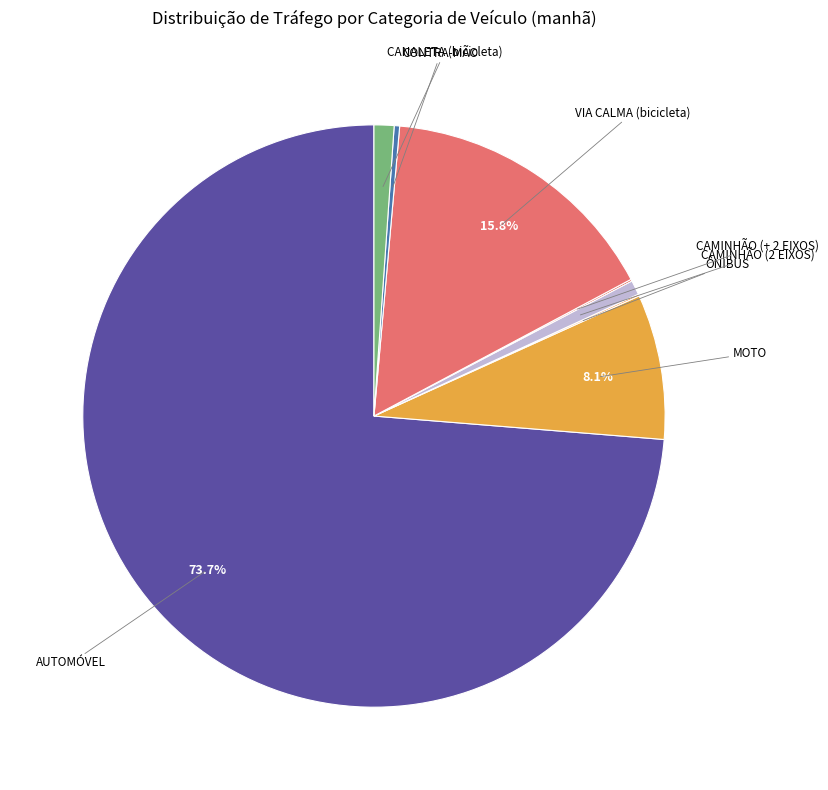

What percentage is NOT represented by VIA CALMA (bicicleta)?

84.2%